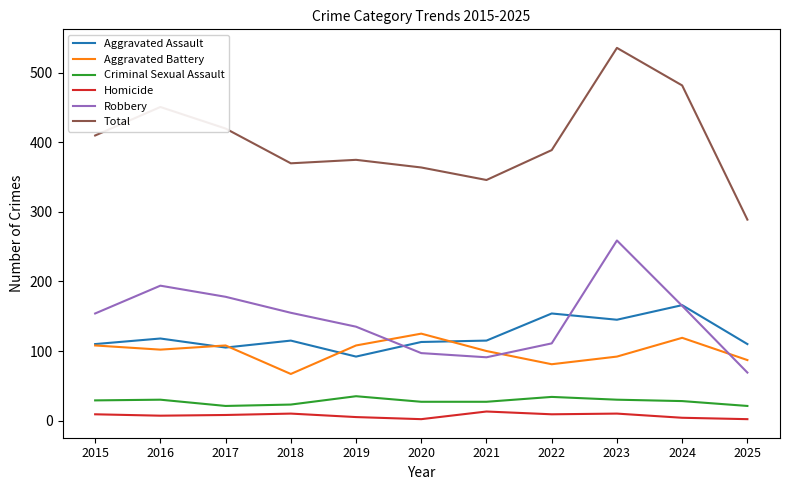

Does the chart have visible grid lines?

No